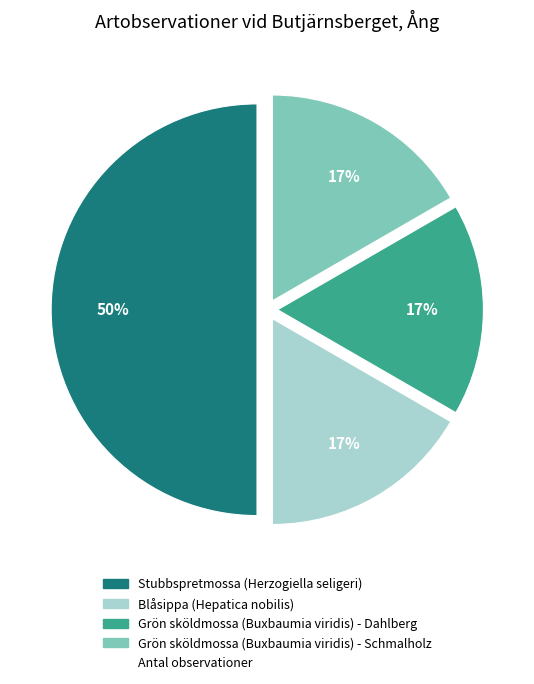

To the nearest percent, what is the average slice percentage?

25%